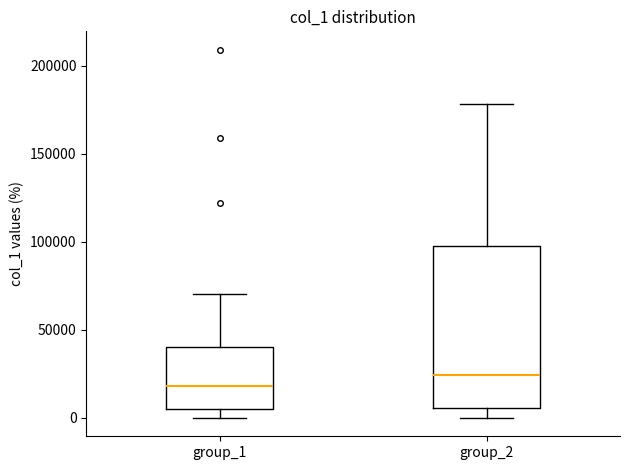

Where does the upper whisker of the box for group_1 end on the y-axis? The values are not printed on the chart, so give them approximately, as read against the axis.

70000